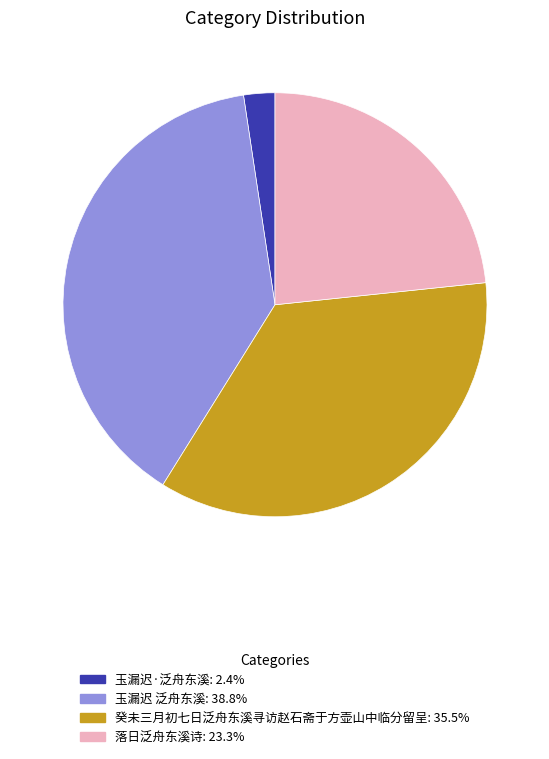

Is it true that 玉漏迟 泛舟东溪 is 44% of the pie?

False